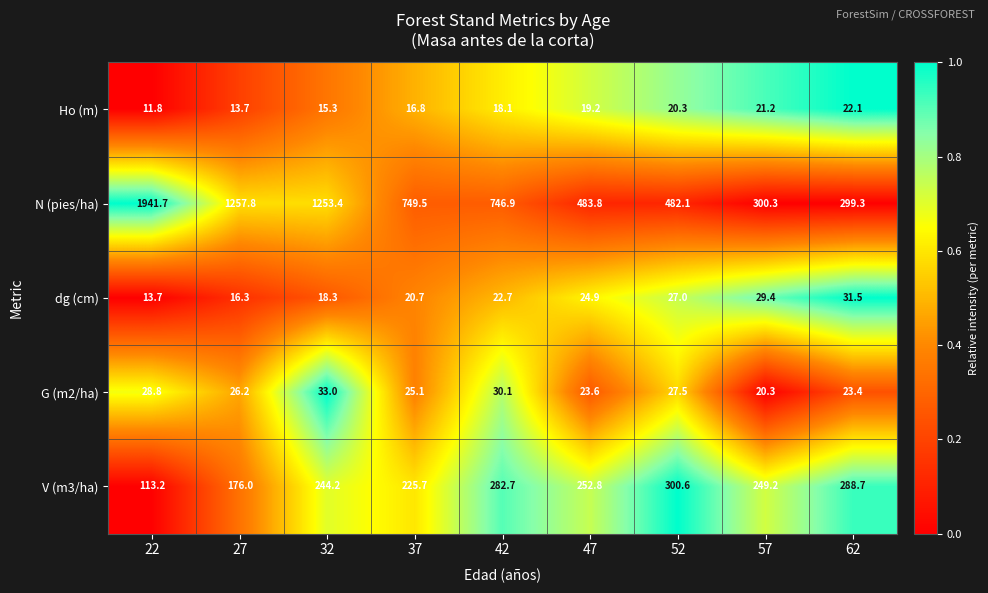

Rank the series by their maximum value, from highest to lowest.

N (pies/ha), V (m3/ha), G (m2/ha), dg (cm), Ho (m)